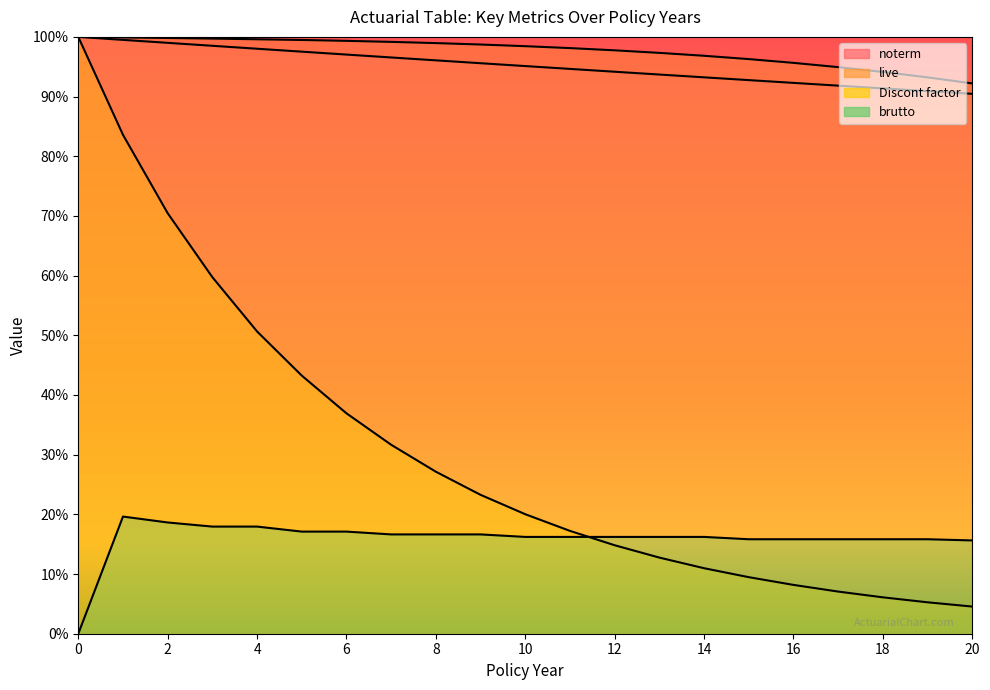

What is the value of the Discont factor point at the 17th from the left?

0.1